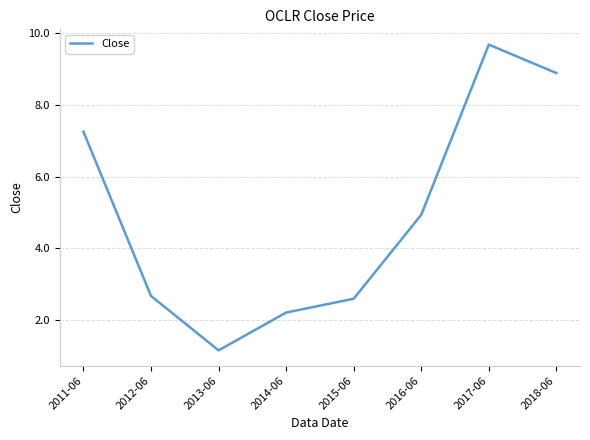

What is the difference between the values at 2014-06 and 2017-06?

7.5